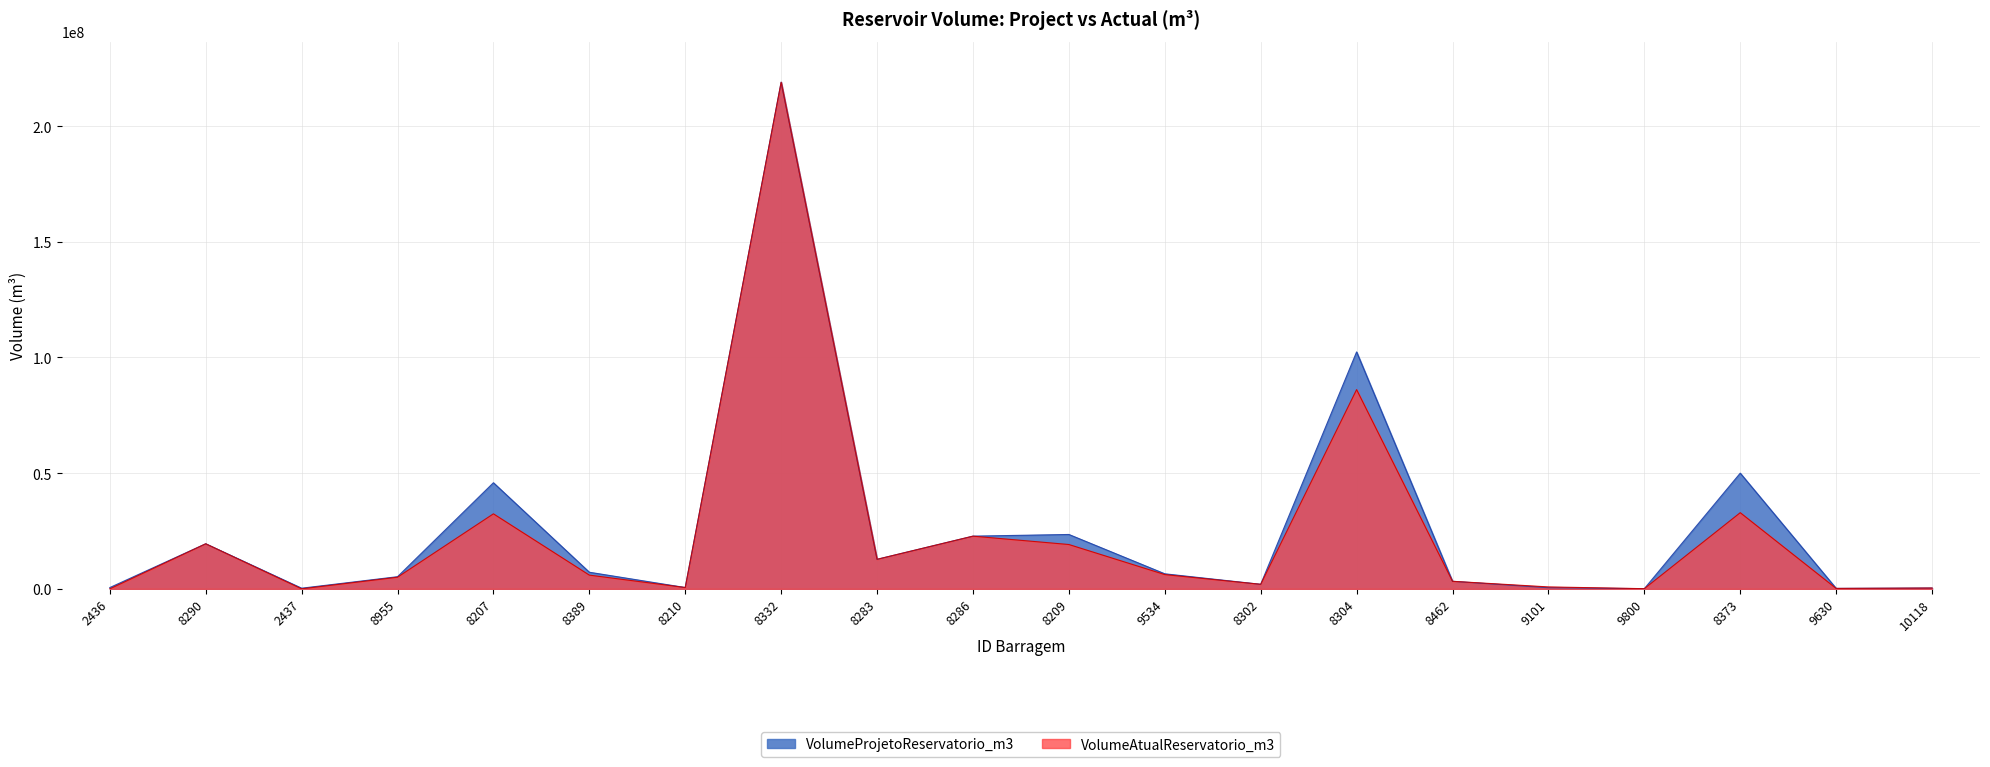

What is the value of the VolumeProjetoReservatorio_m3 point at the 6th from the left?

7177241.7